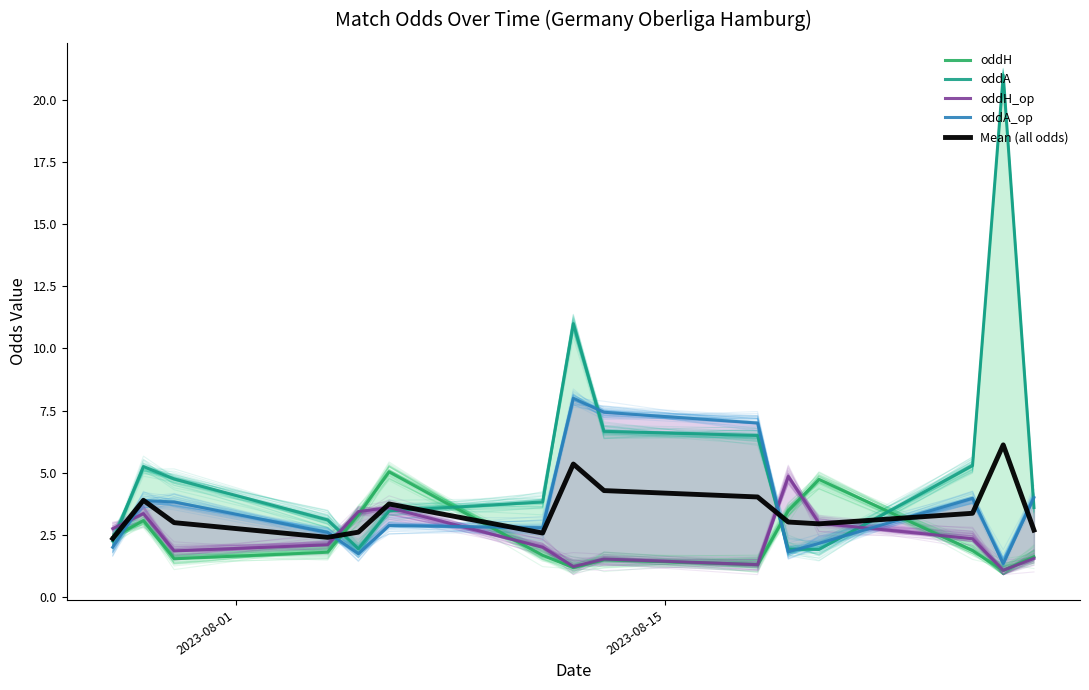

What is the lowest value of the Mean (all odds) series?

2.4